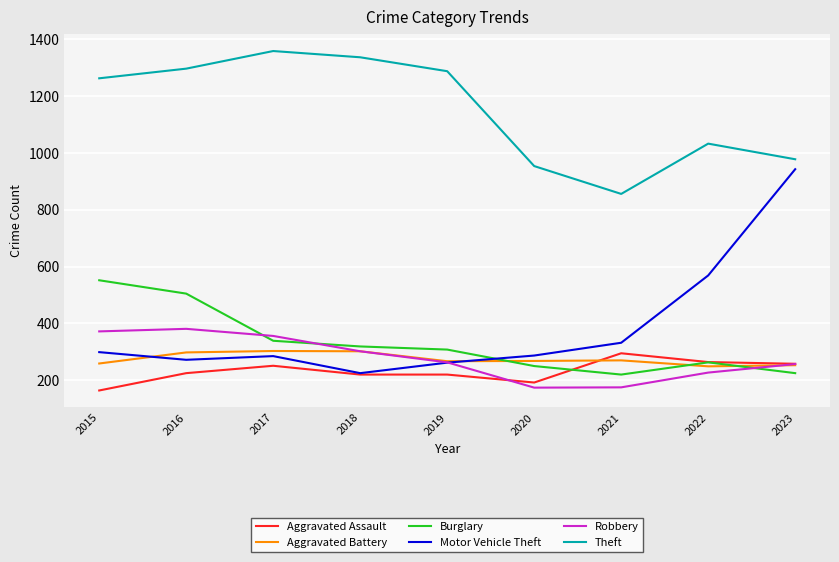

True or false: Aggravated Assault has more than 0 interior local peaks.

True